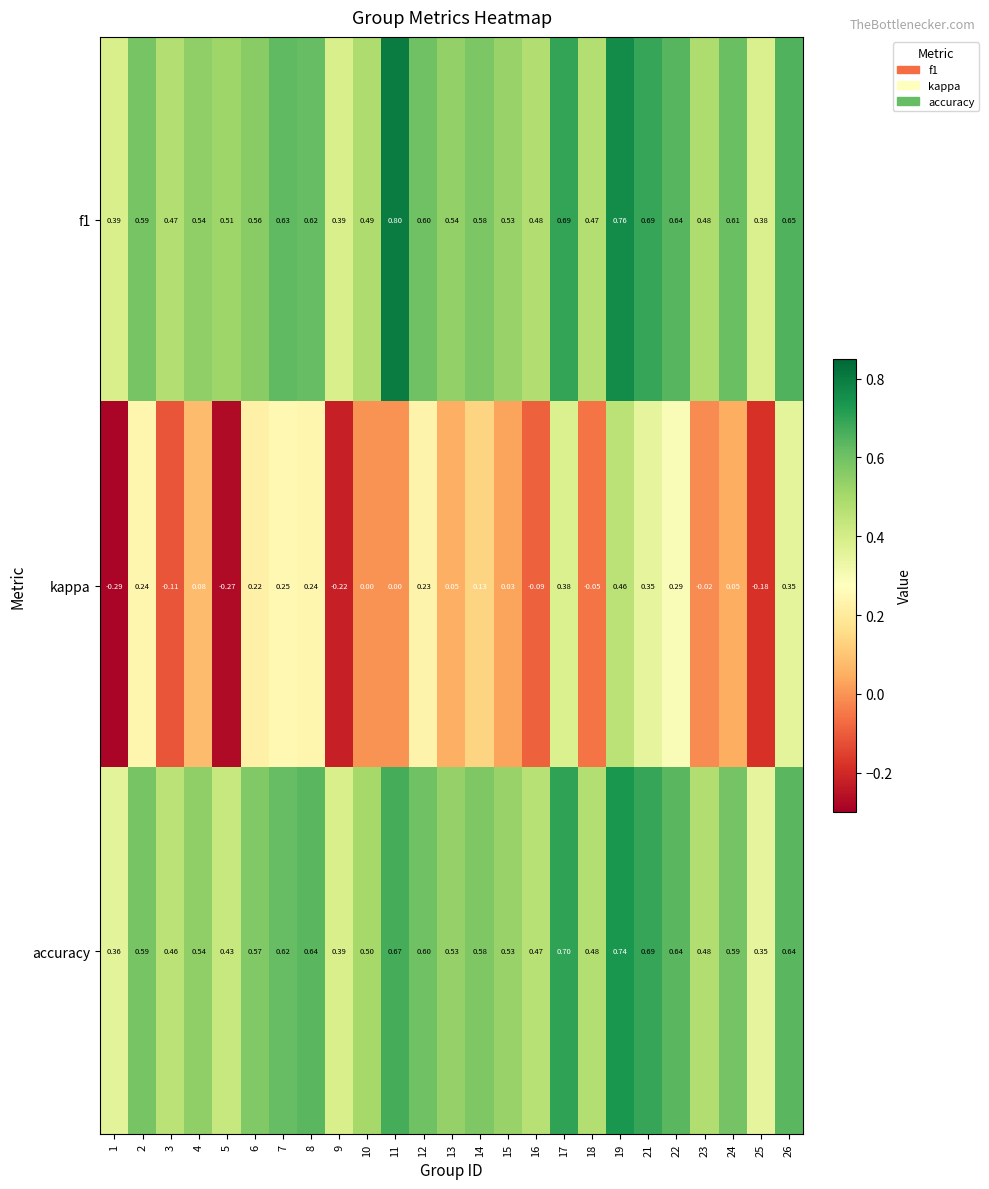

Which category has the lowest value across all series?

1